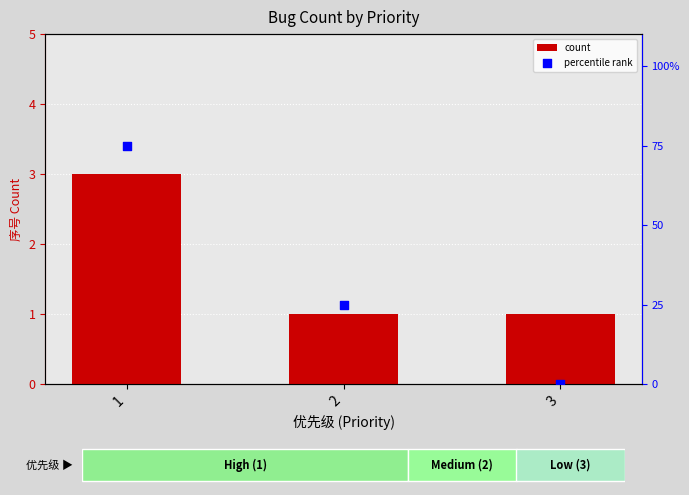

Which series has the largest total across all categories?

percentile rank